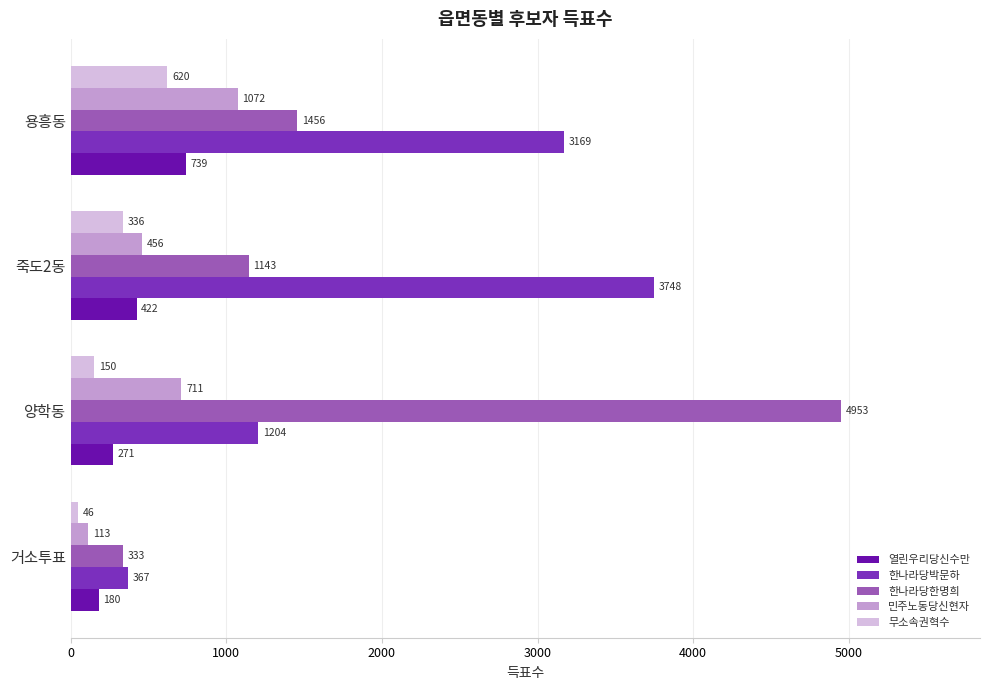

List the series in order of their peak value, highest first.

한나라당한명희, 한나라당박문하, 민주노동당신현자, 열린우리당신수만, 무소속권혁수